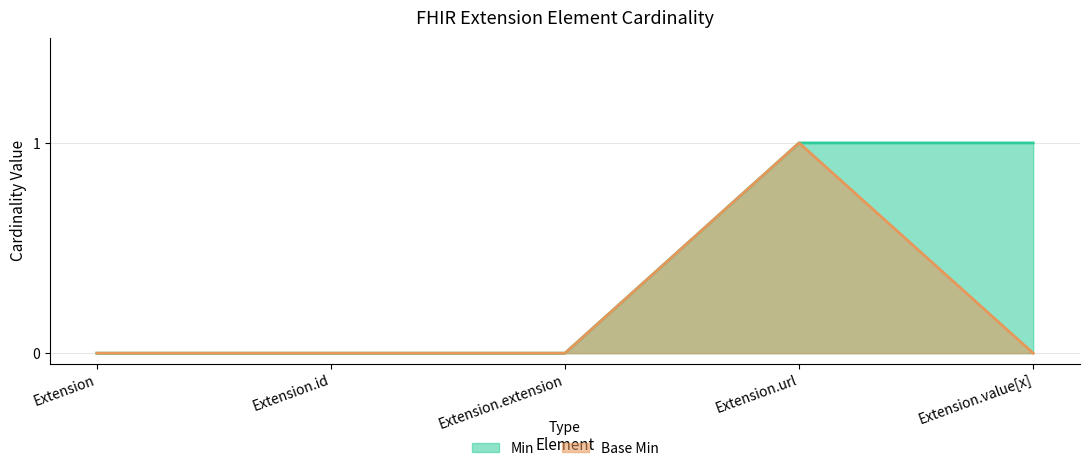

How many interior local peaks does the Base Min series have?

1